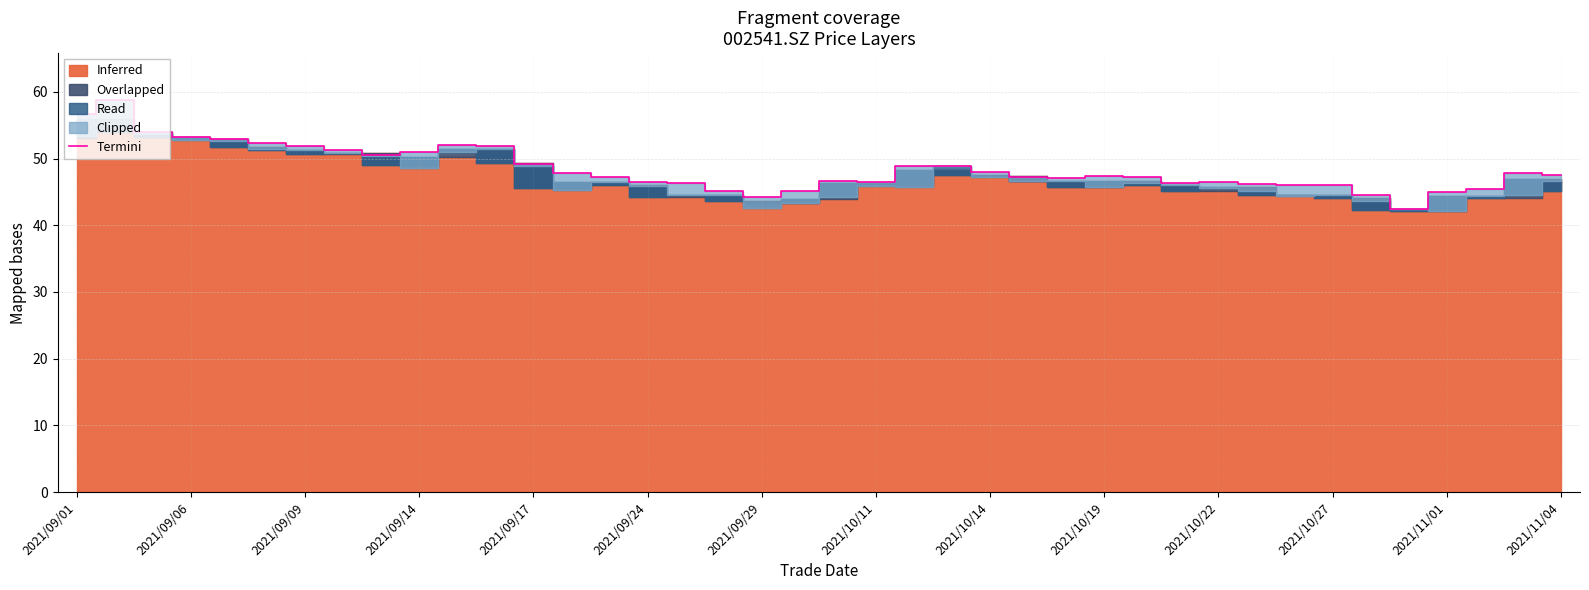

Which has a higher value, 20 or 19?

20